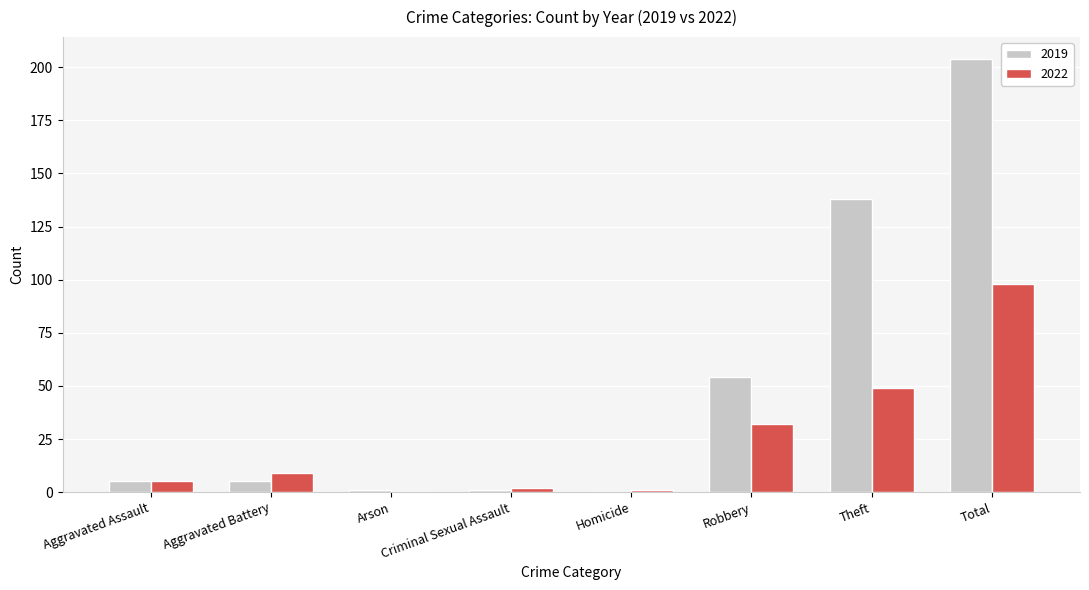

What is the sum of all 2022 values?

196